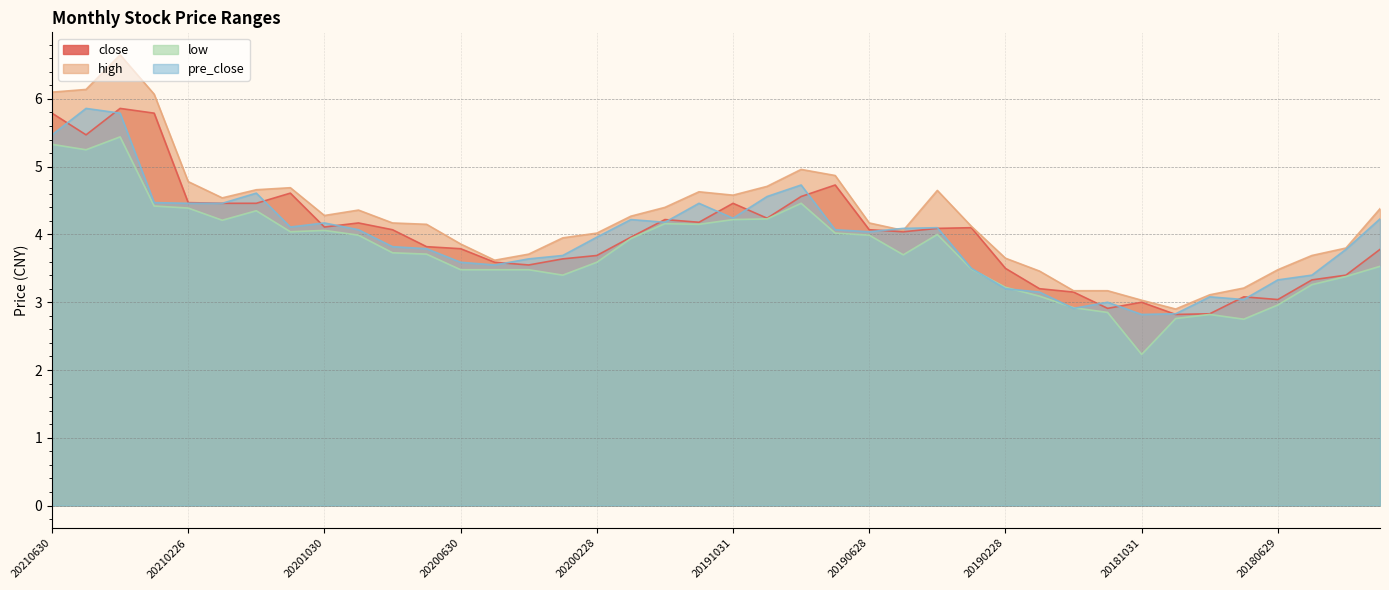

What is the difference between the maximum and minimum values in the close series?

3.0